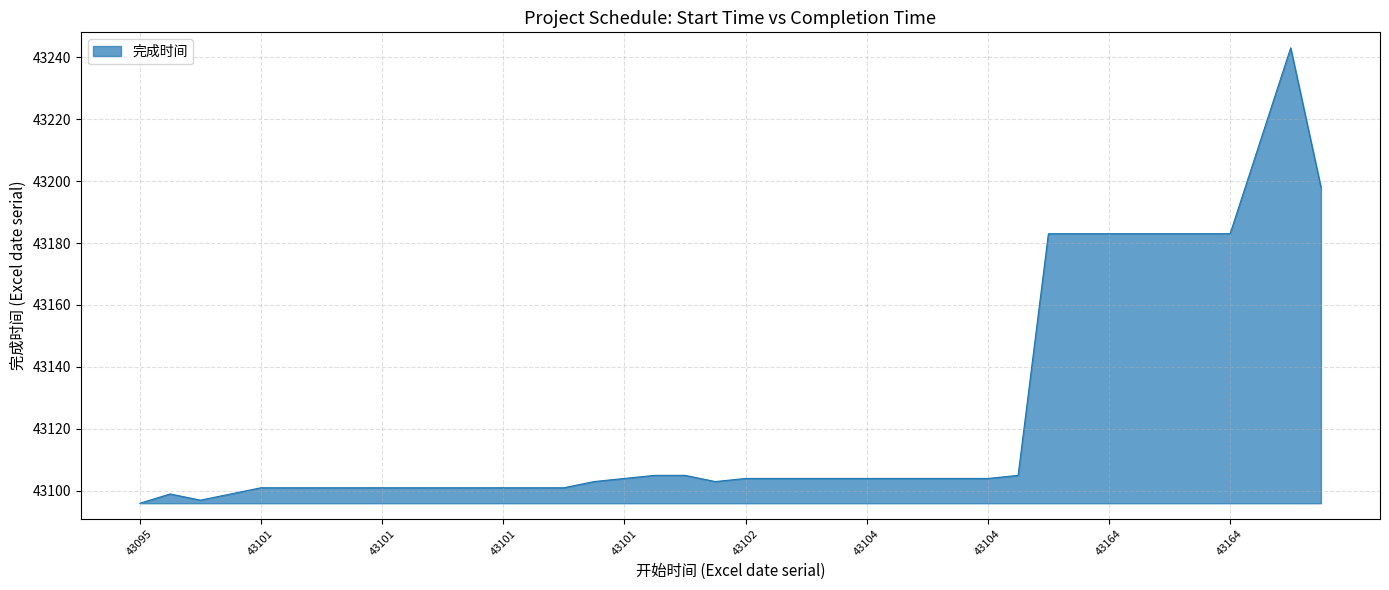

Does the chart display data point markers on the line(s)?

No